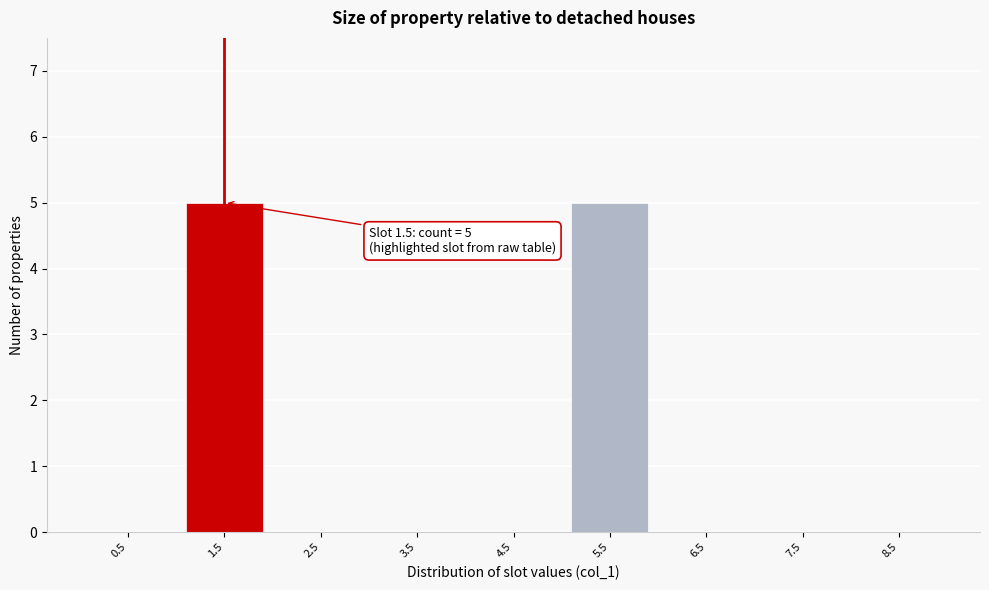

Reading left to right, transcribe all the data shown in this chart.

0.5=0	1.5=5	2.5=0	3.5=0	4.5=0	5.5=5	6.5=0	7.5=0	8.5=0